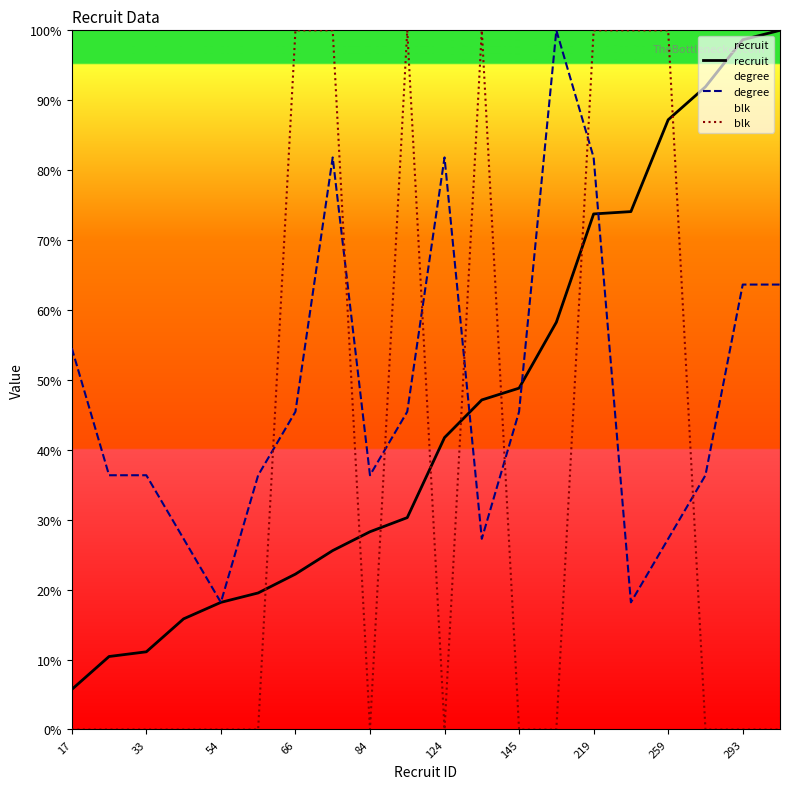

The blk series shows -69.6 at 124. True or false?

False